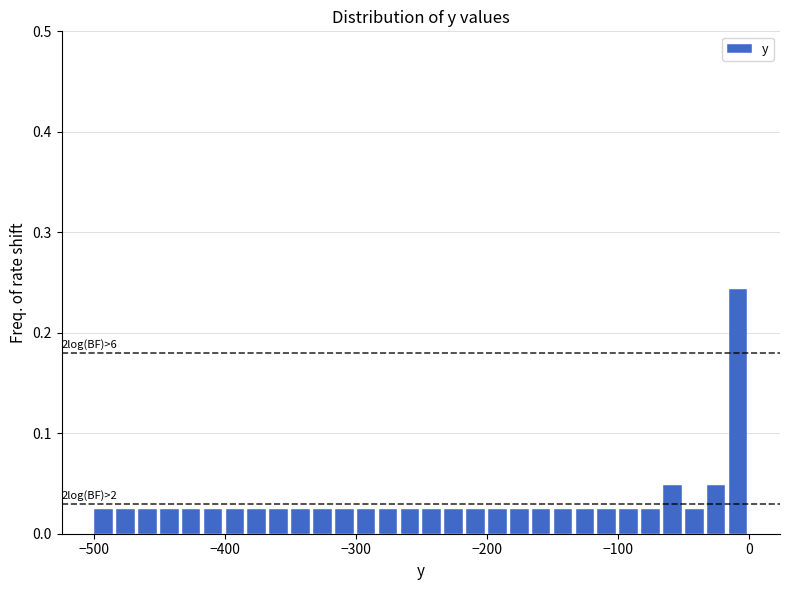

Read against the x-axis, roughly where is the centre of the tallest bar?

-10